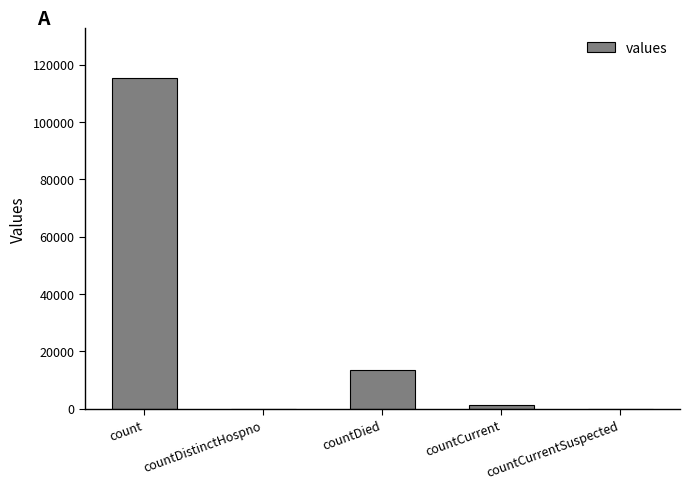

Reading left to right, transcribe all the data shown in this chart.

115379	0	13343	1383	0